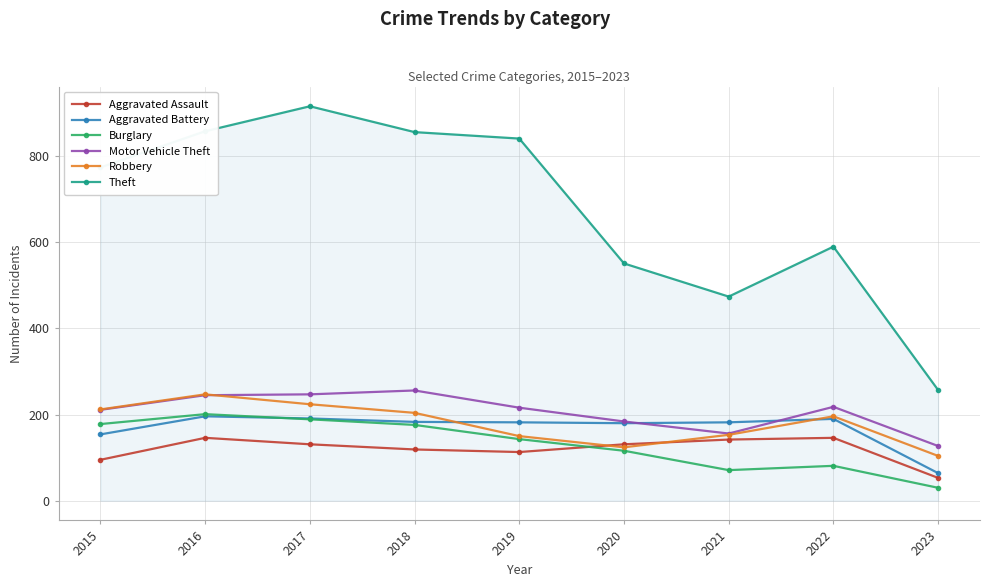

What is the value of the Motor Vehicle Theft point at the 4th from the left?

256